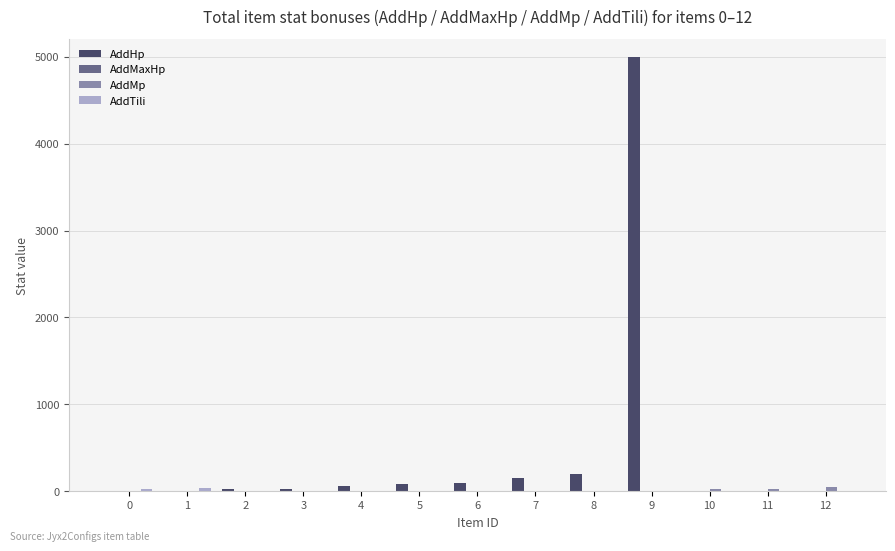

What is the greatest value displayed?

5000